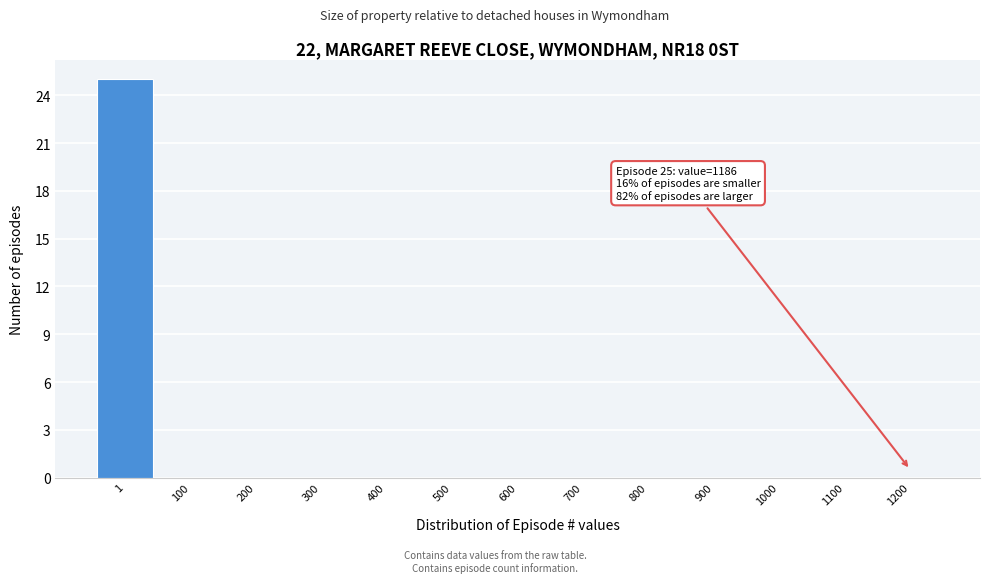

Reading right to left, list all the values displayed in this chart.

1200=0	1100=0	1000=0	900=0	800=0	700=0	600=0	500=0	400=0	300=0	200=0	100=0	1=25